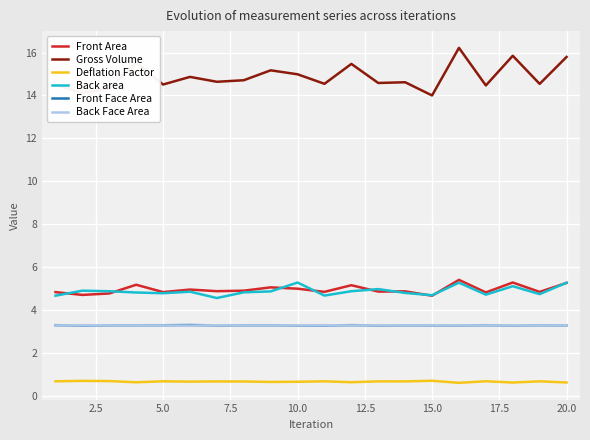

True or false: Deflation Factor has more than 1 interior local peaks.

True